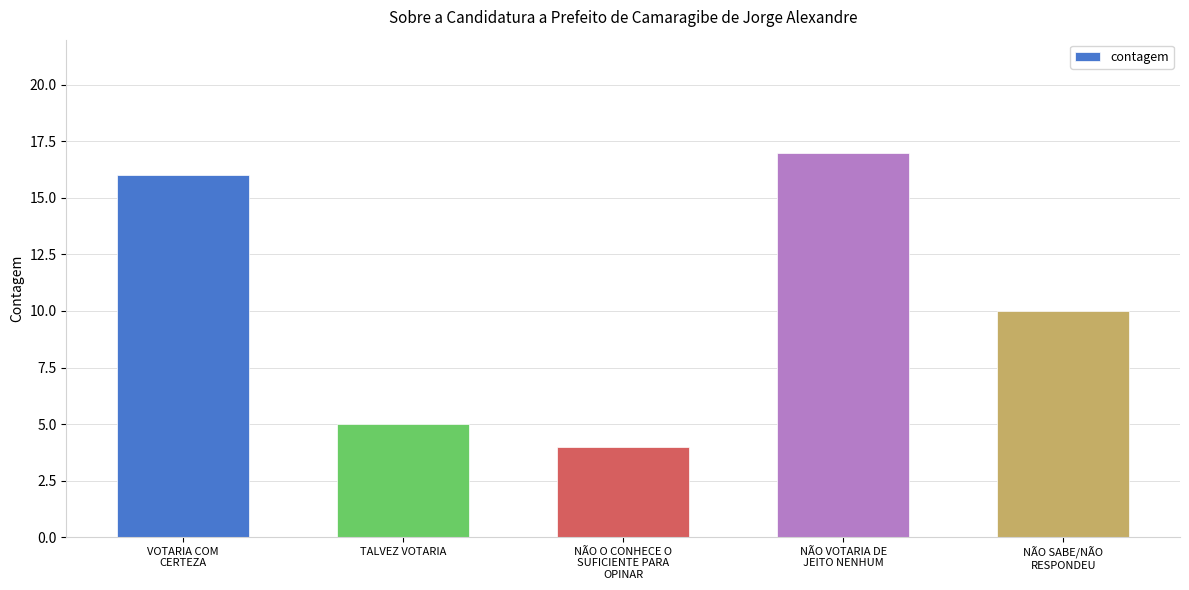

Is it true that the value at NÃO O CONHECE O
SUFICIENTE PARA
OPINAR is 4?

True